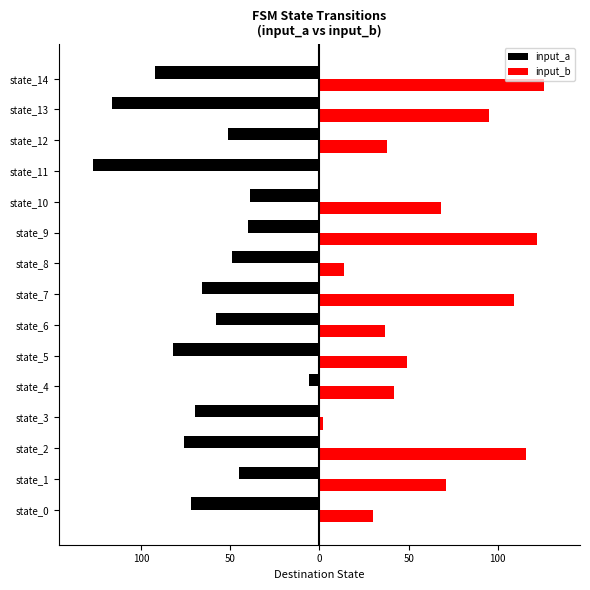

What are all the series names shown in the legend?

input_a, input_b